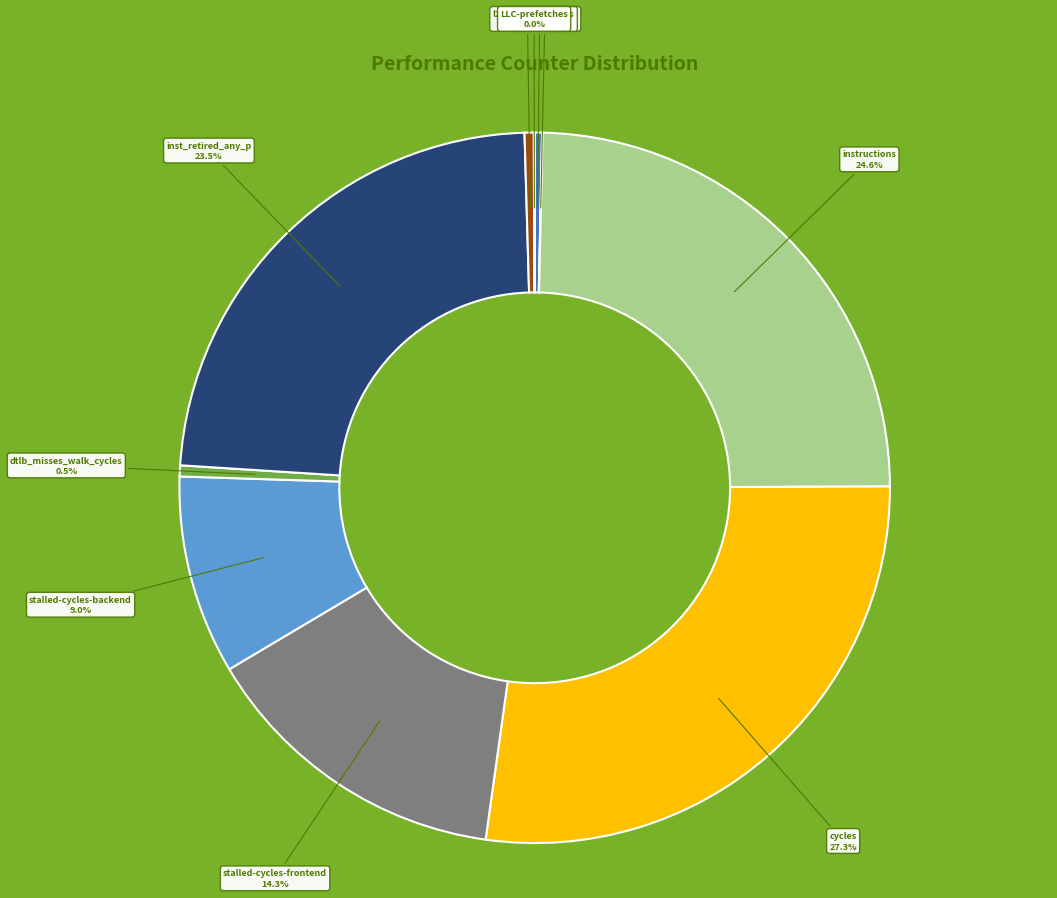

Does any single category account for the majority?

No